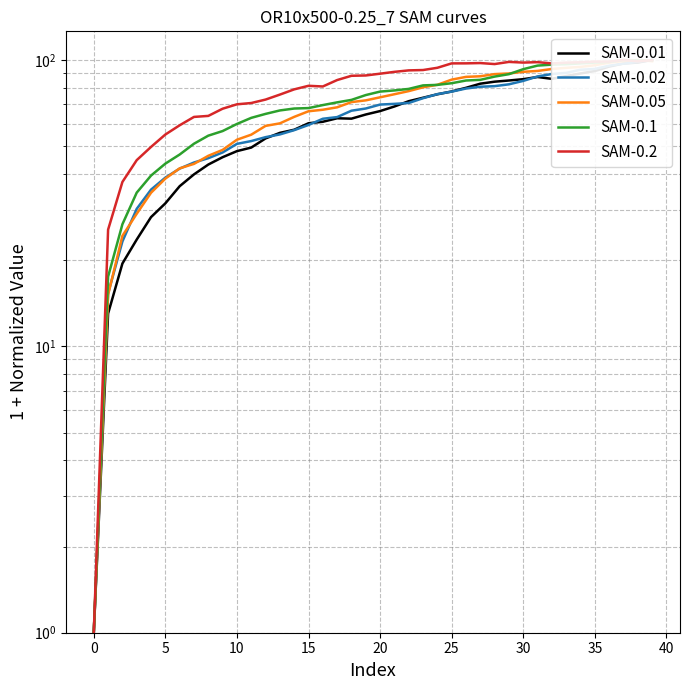

Read the SAM-0.05 value at 17.

68.3